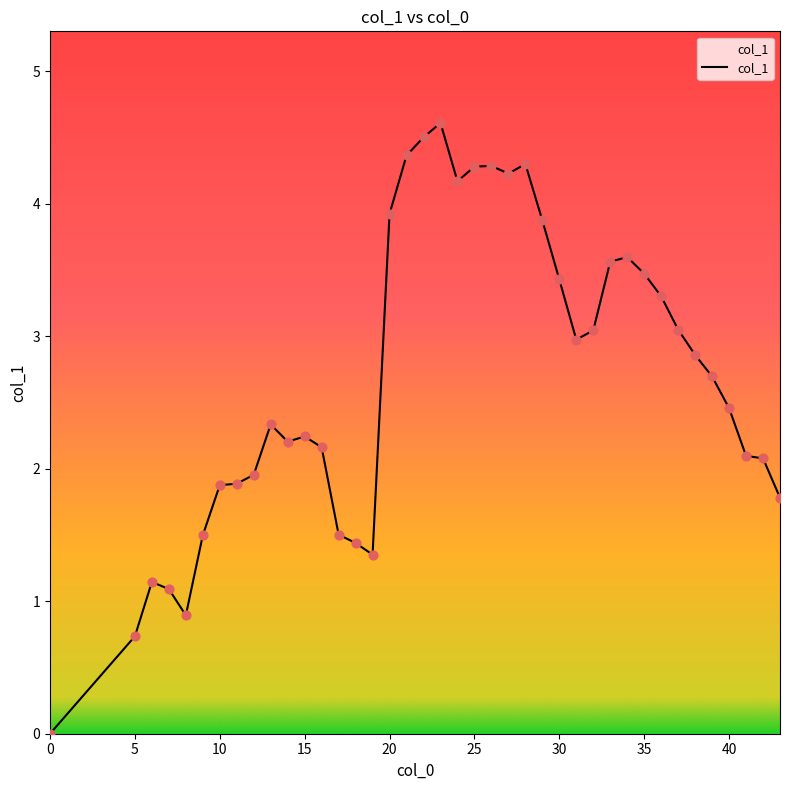

What is the difference between the maximum and minimum values?

4.6